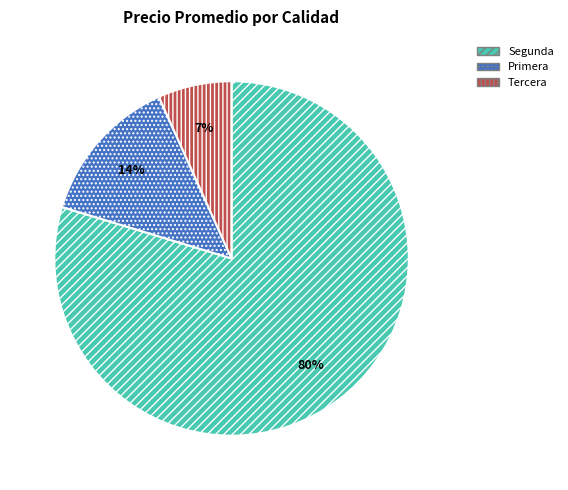

What is the largest slice in the pie chart?

Segunda